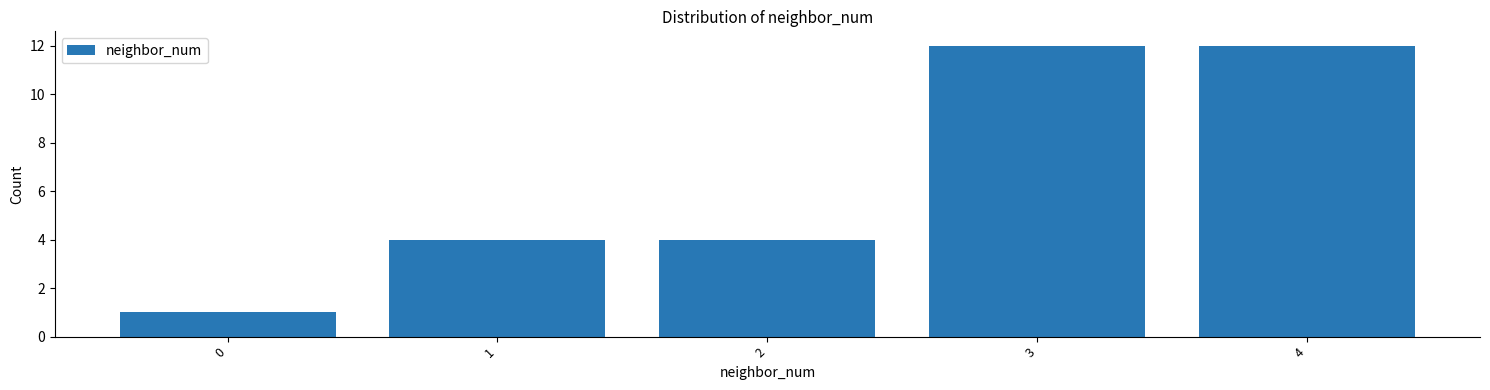

Reading left to right, what are all the values shown in this chart?

1	4	4	12	12